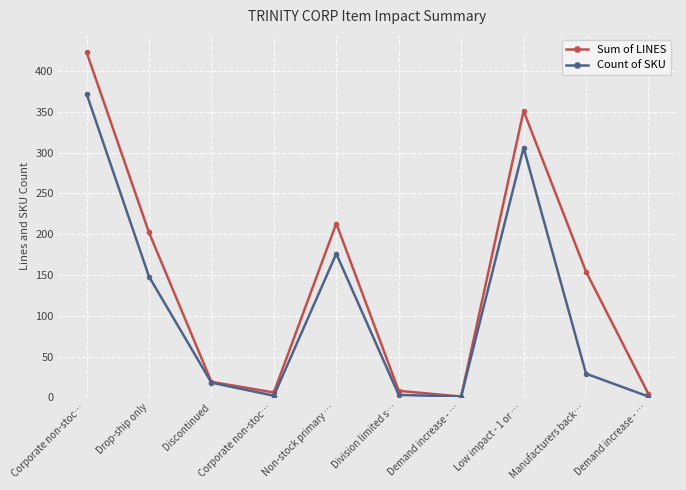

List the labels in order of Sum of LINES value, smallest first.

Demand increase - …, Demand increase - …, Corporate non-stoc…, Division limited s…, Discontinued, Manufacturers back…, Drop-ship only, Non-stock primary …, Low impact - 1 or …, Corporate non-stoc…